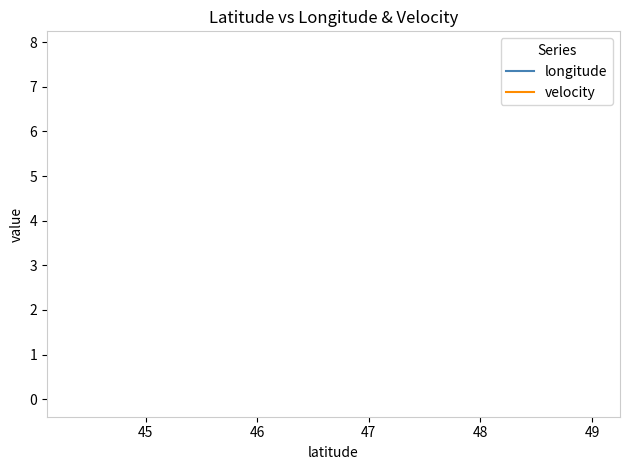

Is it true that longitude equals 4.1 at 11?

False